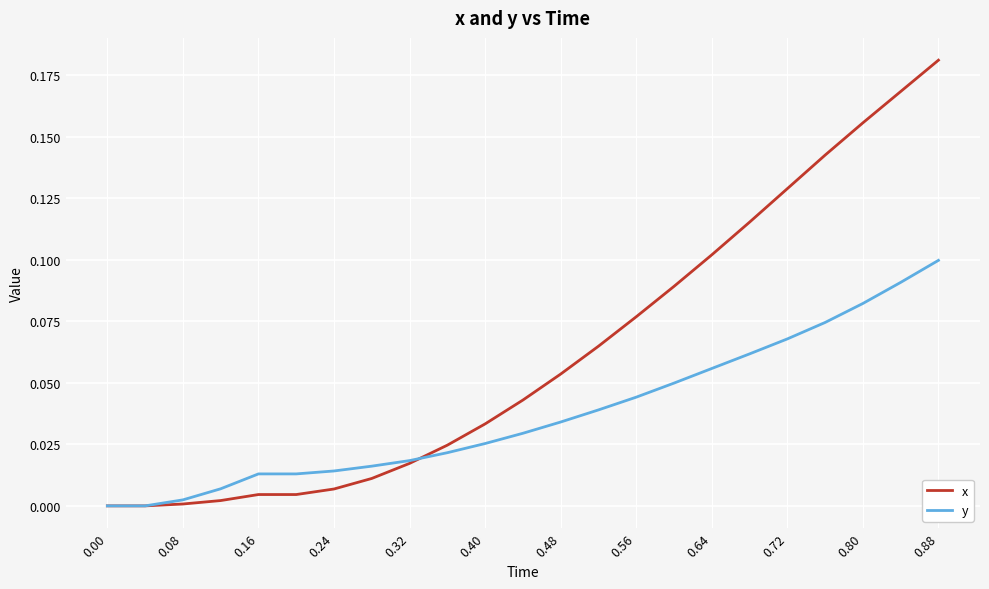

List the series in order of their peak value, highest first.

x, y